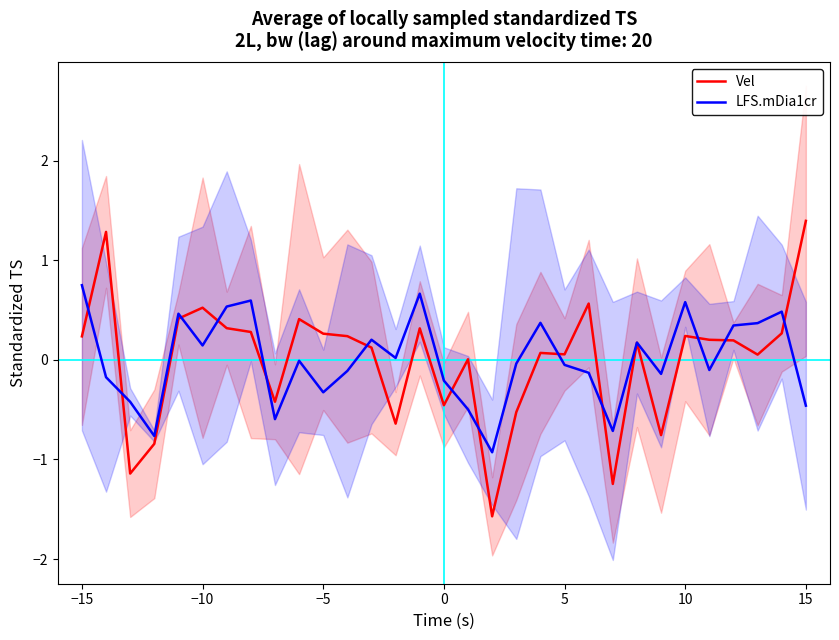

What is the total value across all series at 10?

0.9